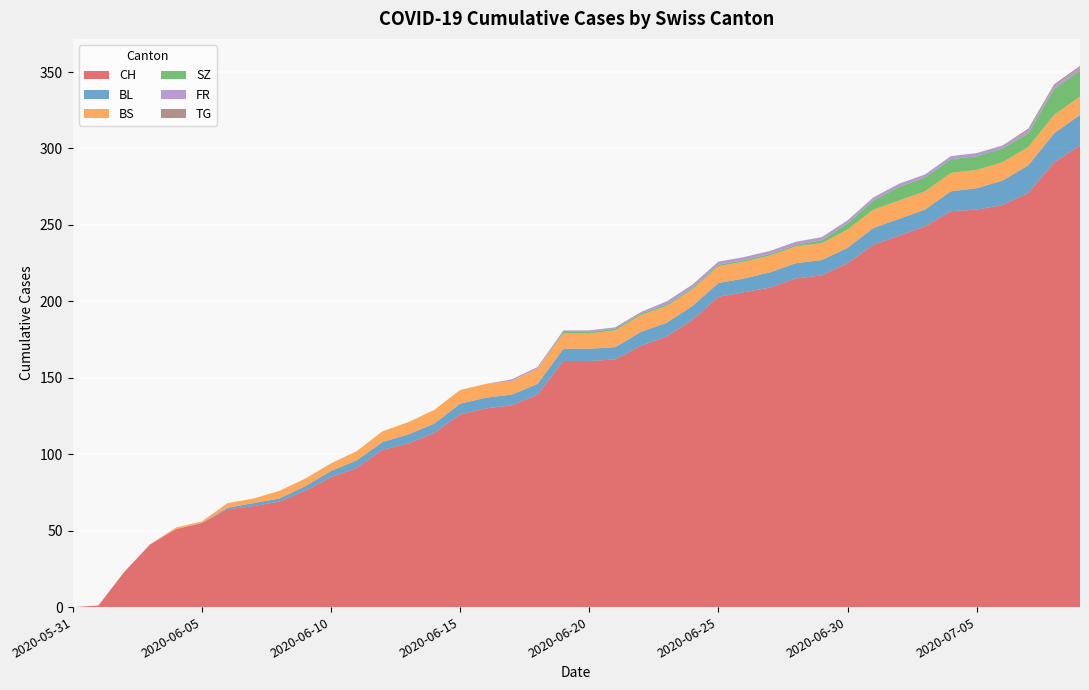

Reading left to right, list all the values displayed in this chart.

CH: 0	1	23	41	51	55	64	66	69	76	85	91	103	107	114	126	130	132	139	161	161	162	171	177	188	203	206	209	215	217	225	237	243	249	259	260	263	271	291	302
BL: 0	0	0	0	0	0	1	2	2	3	4	5	5	6	6	7	7	7	7	8	8	8	9	9	9	9	9	10	10	10	10	11	11	11	13	14	16	18	19	20
BS: 0	0	0	0	1	1	3	3	5	5	5	6	7	8	9	9	9	9	10	10	10	11	11	11	11	11	11	11	11	11	12	12	12	12	12	12	12	12	12	12
SZ: 0	0	0	0	0	0	0	0	0	0	0	0	0	0	0	0	0	0	0	1	1	1	1	1	1	1	1	1	1	2	4	6	9	9	9	9	9	9	17	17
FR: 0	0	0	0	0	0	0	0	0	0	0	0	0	0	0	0	0	1	1	1	1	1	1	2	2	2	2	2	2	2	2	2	2	2	2	2	2	2	2	2
TG: 0	0	0	0	0	0	0	0	0	0	0	0	0	0	0	0	0	0	0	0	0	0	0	0	0	0	0	0	0	0	0	0	0	0	0	0	0	1	1	1